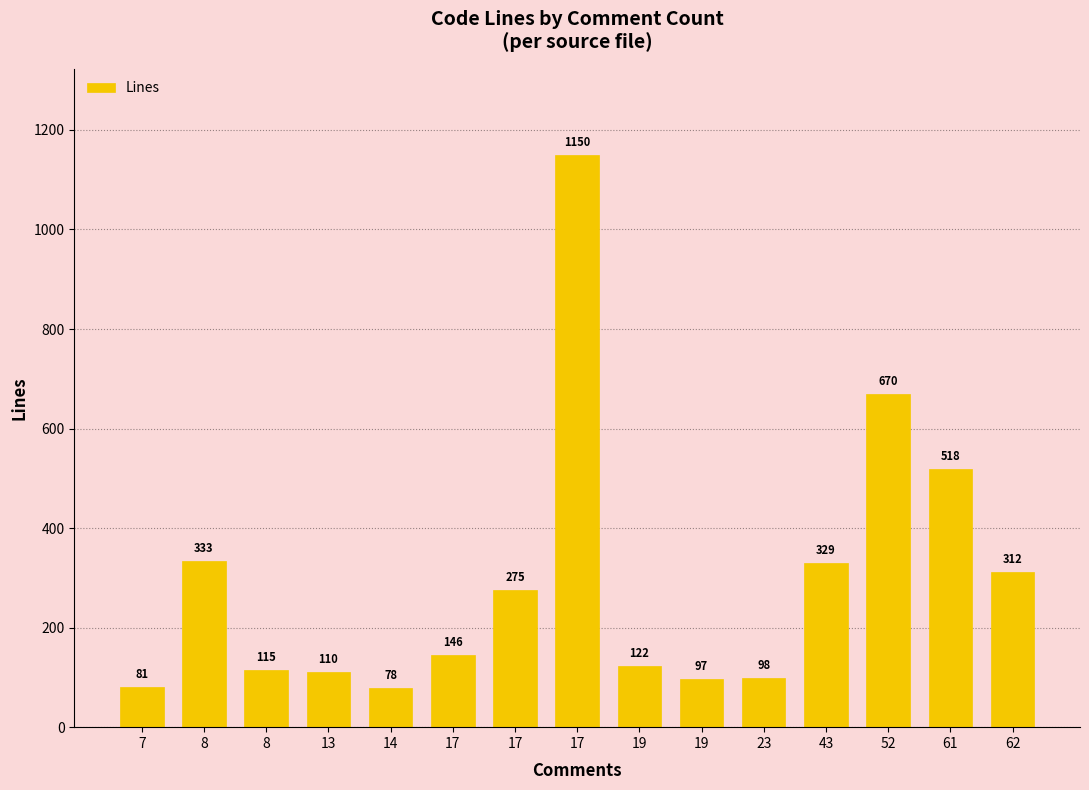

Reading left to right, transcribe all the data shown in this chart.

81	333	115	110	78	146	275	1150	122	97	98	329	670	518	312